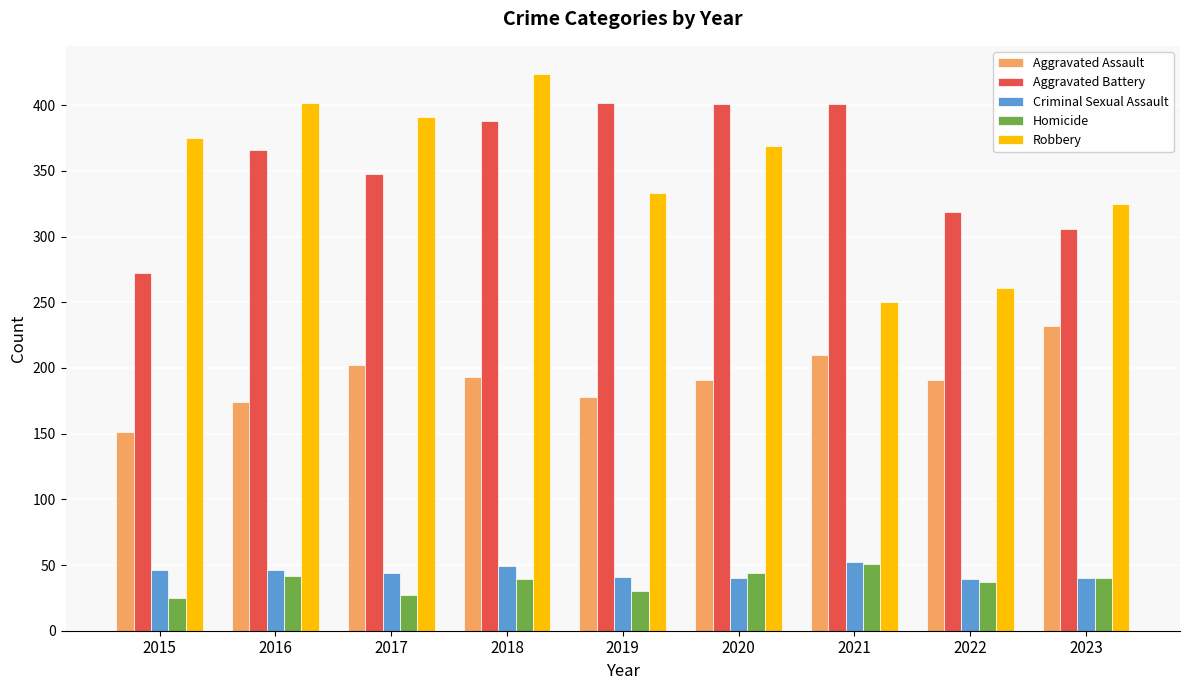

At which category does the chart reach its peak across all series?

2018